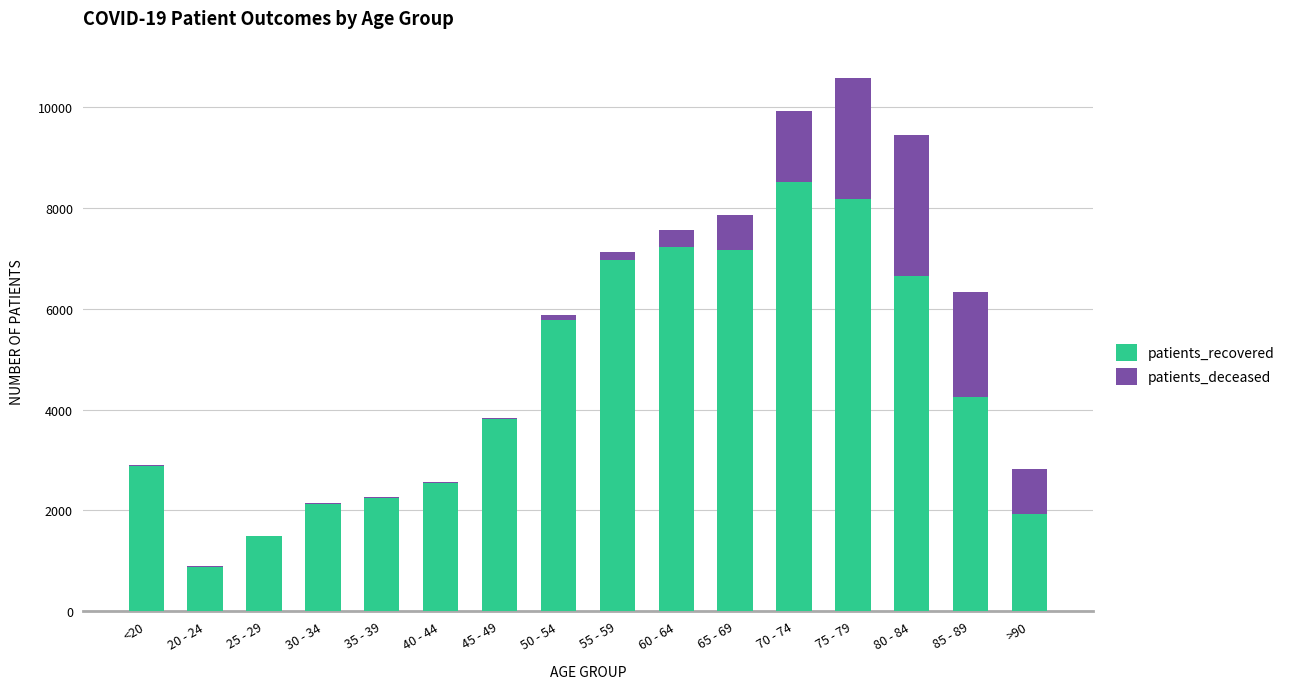

At which category is the sum across all series the highest?

75 - 79